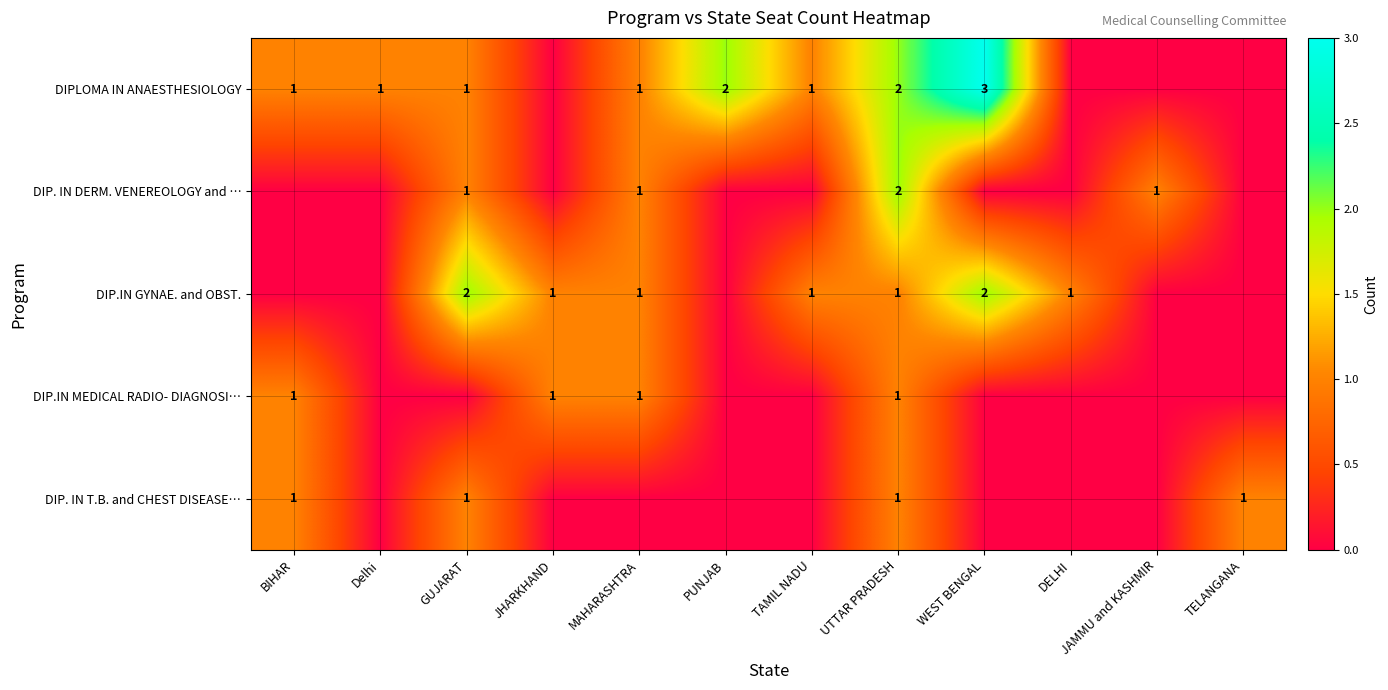

Count the number of categories in the chart.

12